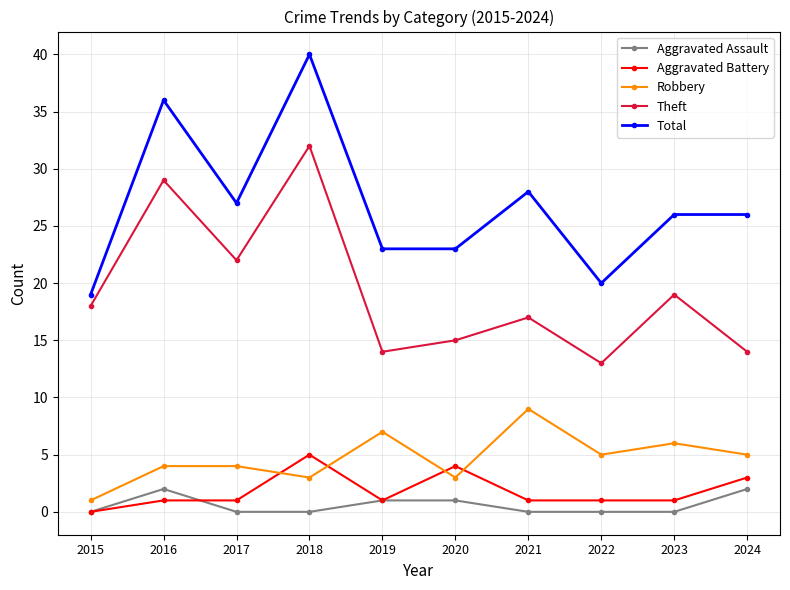

True or false: Theft and Aggravated Battery cross at least once.

False